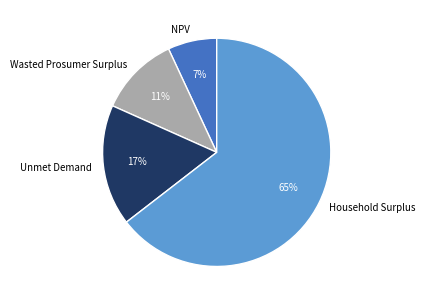

Does Household Surplus represent more than half of the total?

Yes